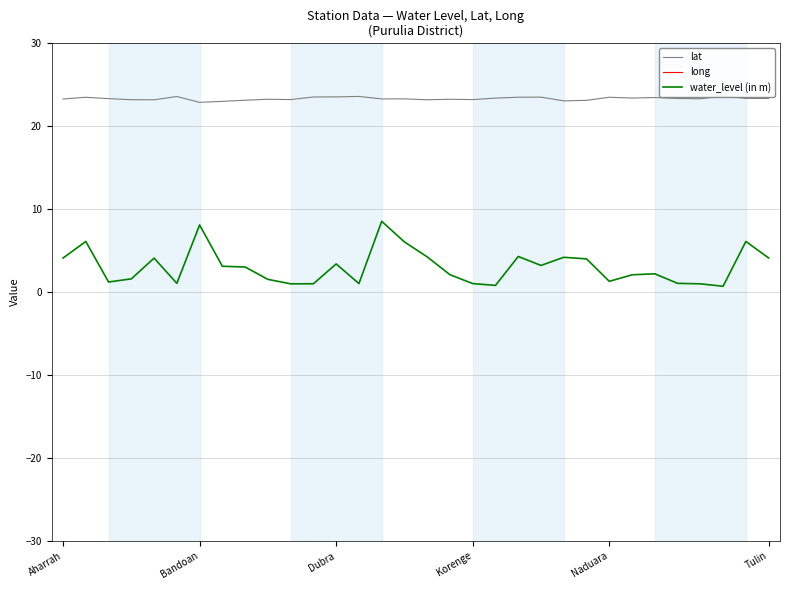

What is the difference between the highest and lowest values at 14?

78.1